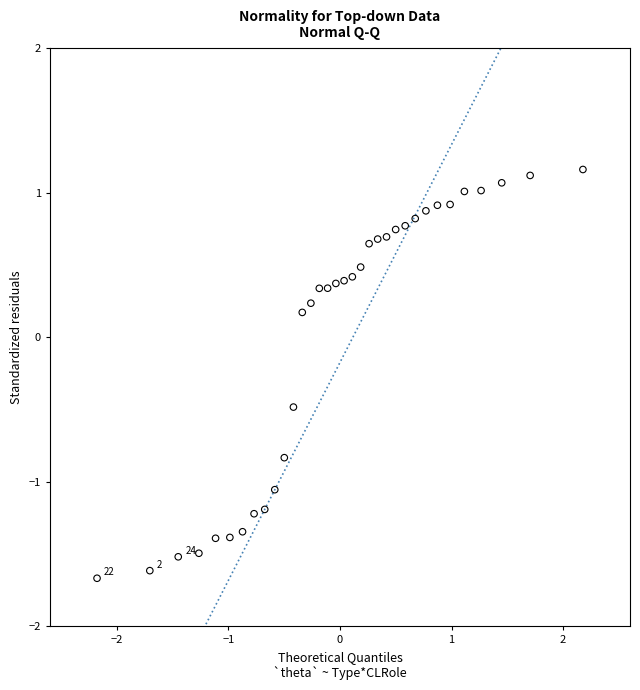

What is the range of X values (max minus min)?

4.4